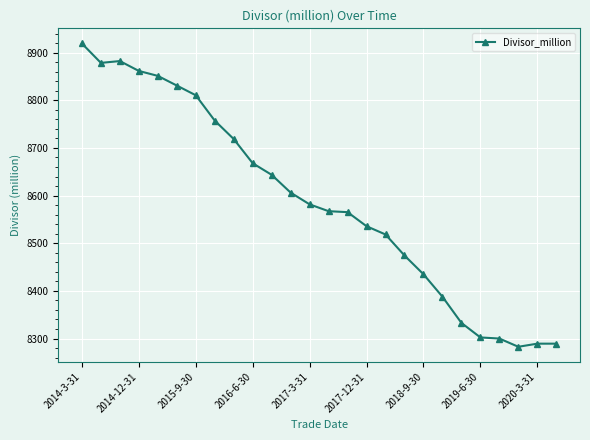

What is the sum of all values?

223290.3